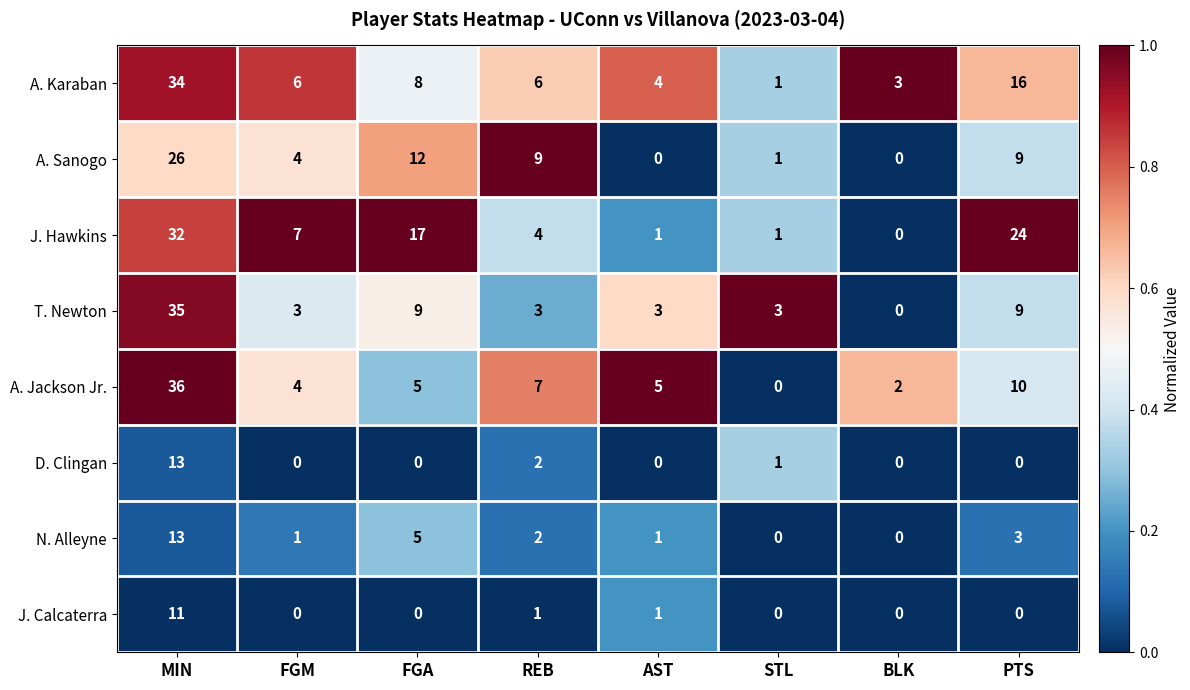

What is the difference between the N. Alleyne values at AST and FGA?

4